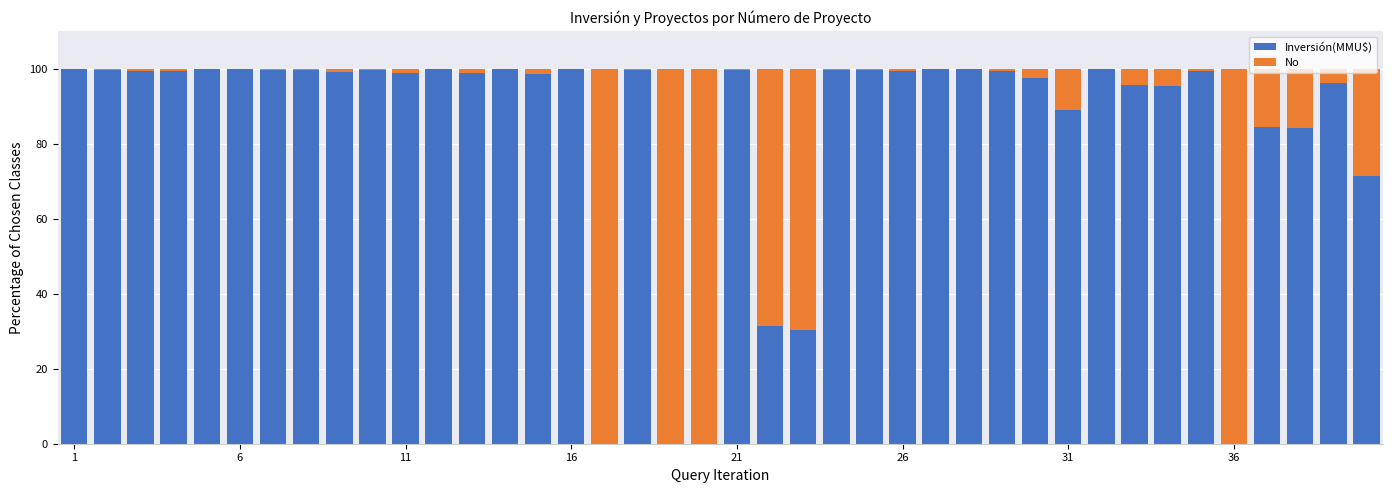

What is the highest value of the Inversión(MMU$) series?

100.0